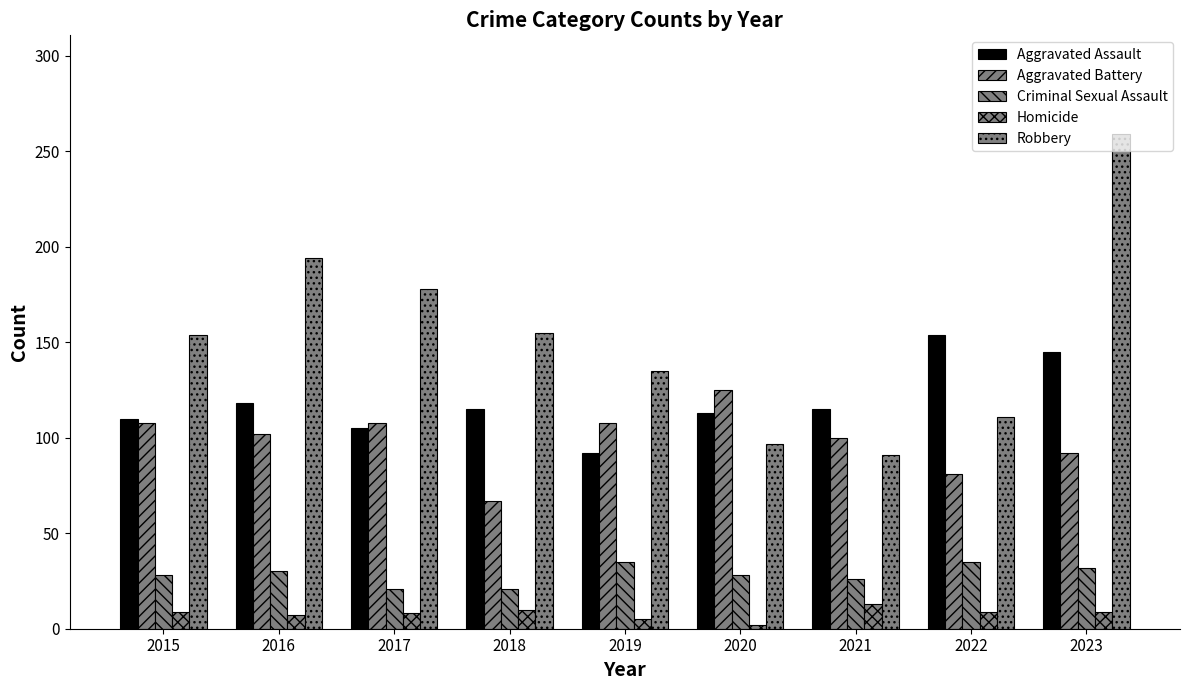

Reading right to left, what are all the values shown in this chart?

Aggravated Assault: 2023=145	2022=154	2021=115	2020=113	2019=92	2018=115	2017=105	2016=118	2015=110
Aggravated Battery: 2023=92	2022=81	2021=100	2020=125	2019=108	2018=67	2017=108	2016=102	2015=108
Criminal Sexual Assault: 2023=32	2022=35	2021=26	2020=28	2019=35	2018=21	2017=21	2016=30	2015=28
Homicide: 2023=9	2022=9	2021=13	2020=2	2019=5	2018=10	2017=8	2016=7	2015=9
Robbery: 2023=259	2022=111	2021=91	2020=97	2019=135	2018=155	2017=178	2016=194	2015=154